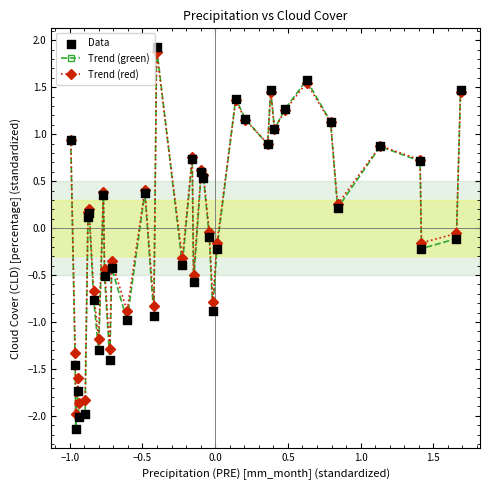

Which series has the widest spread of values?

Trend (green)